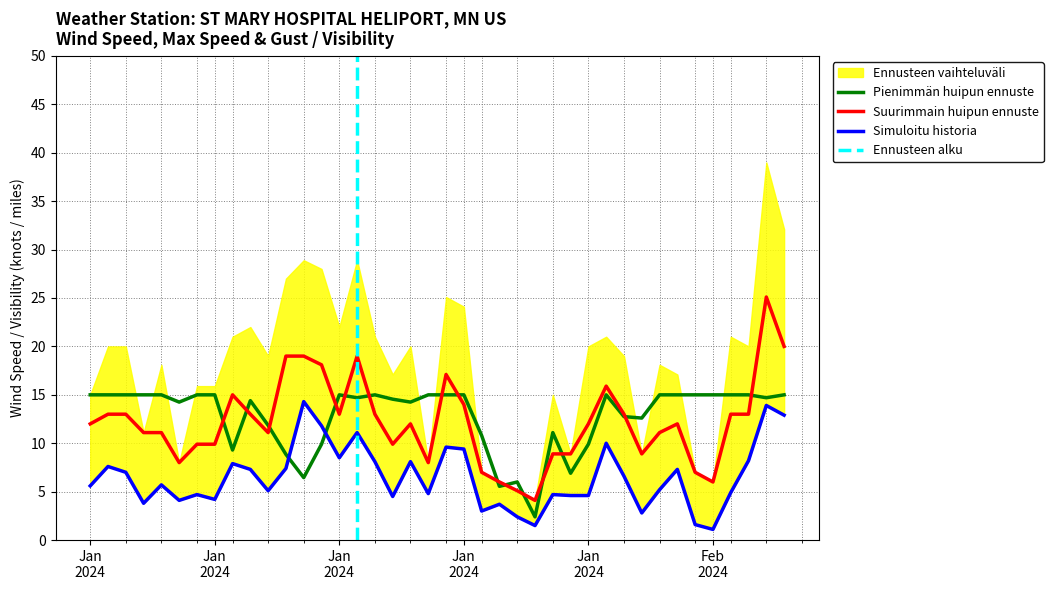

Reading left to right, extract all data points from this chart.

WDSP: 5.6	7.6	7.0	3.8	5.7	4.1	4.7	4.2	7.9	7.3	5.1	7.4	14.3	11.8	8.5	11.1	8.1	4.5	8.1	4.8	9.6	9.4	3.0	3.7	2.4	1.5	4.7	4.6	4.6	10.0	6.6	2.8	5.2	7.3	1.6	1.1	4.9	8.2	13.9	12.9
MXSPD: 12.0	13.0	13.0	11.1	11.1	8.0	9.9	9.9	15.0	13.0	11.1	19.0	19.0	18.1	13.0	19.0	13.0	9.9	12.0	8.0	17.1	14.0	7.0	6.0	5.1	4.1	8.9	8.9	12.0	15.9	13.0	8.9	11.1	12.0	7.0	6.0	13.0	13.0	25.1	20.0
VISIB: 15.0	15.0	15.0	15.0	15.0	14.2	15.0	15.0	9.3	14.4	11.9	8.9	6.4	9.9	15.0	14.7	15.0	14.5	14.2	15.0	15.0	15.0	10.8	5.6	6.0	2.4	11.1	6.9	9.9	15.0	12.8	12.6	15.0	15.0	15.0	15.0	15.0	15.0	14.7	15.0